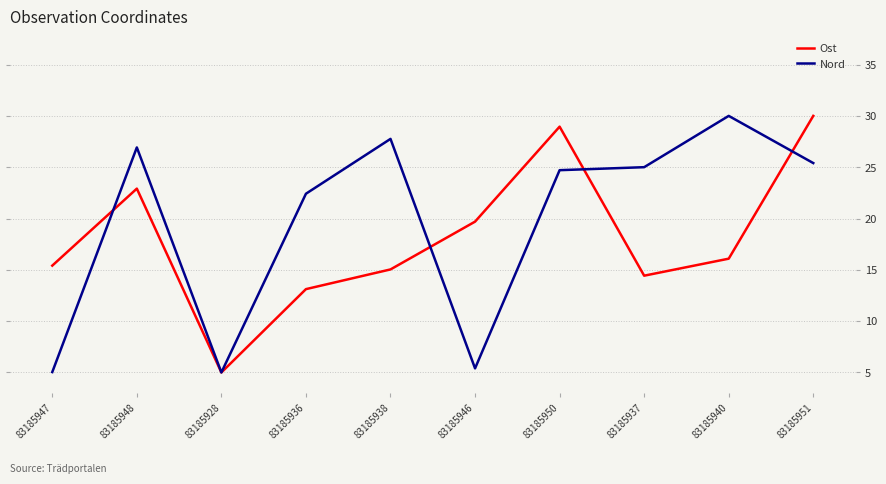

At 83185937, list the series in order from smallest to largest.

Ost, Nord